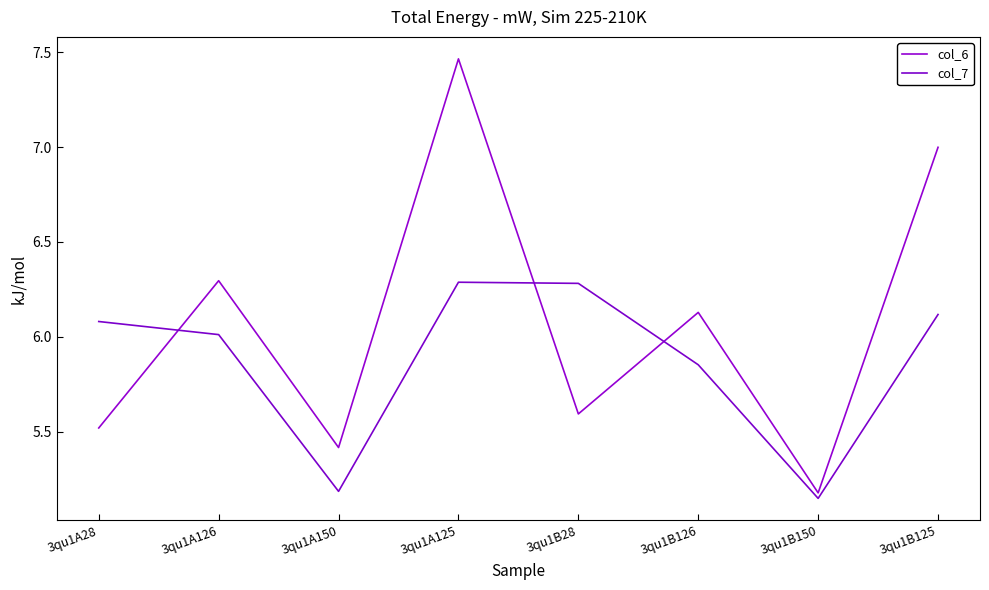

How many lines are shown in the chart?

2